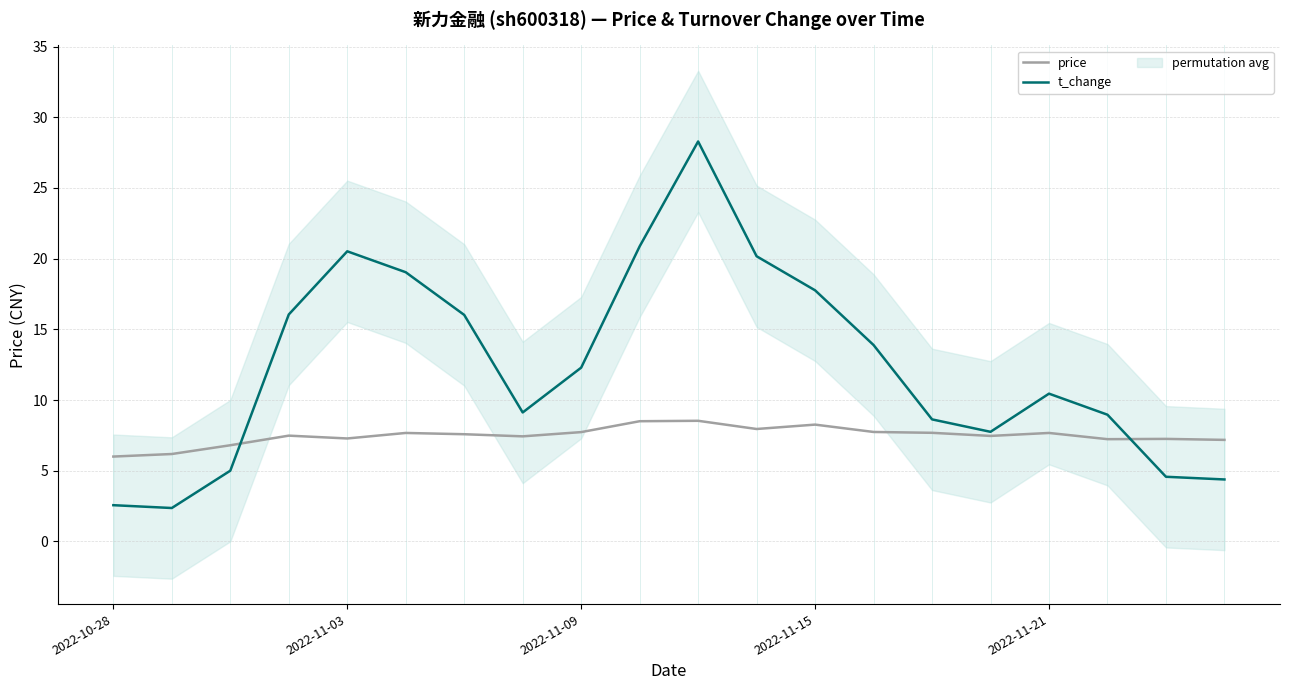

Which category has the highest value in the t_change series?

10